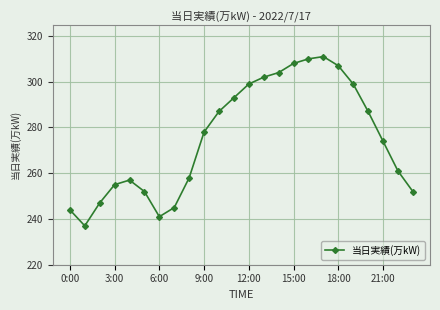

What is the smallest value displayed?

237